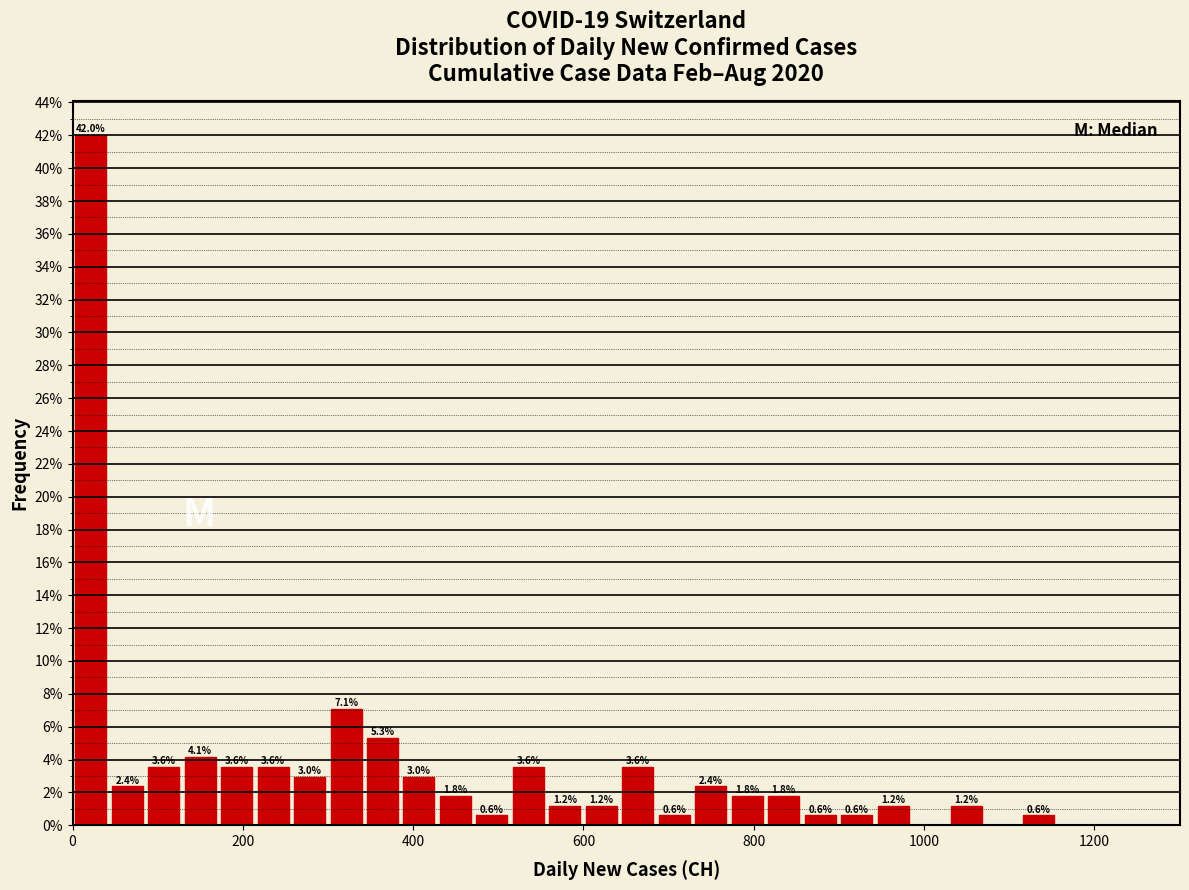

Read against the x-axis, roughly where is the centre of the tallest bar?

20